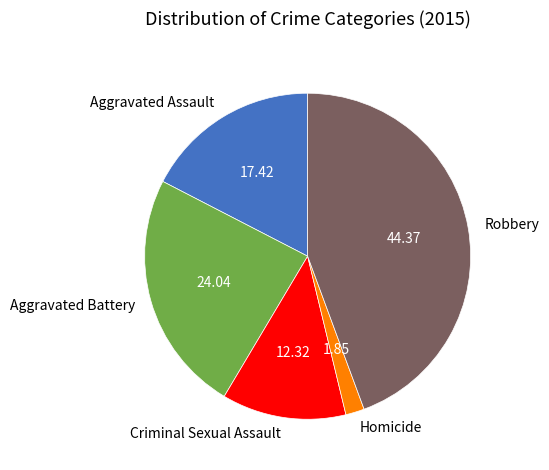

Which category has the biggest portion of the pie?

Robbery